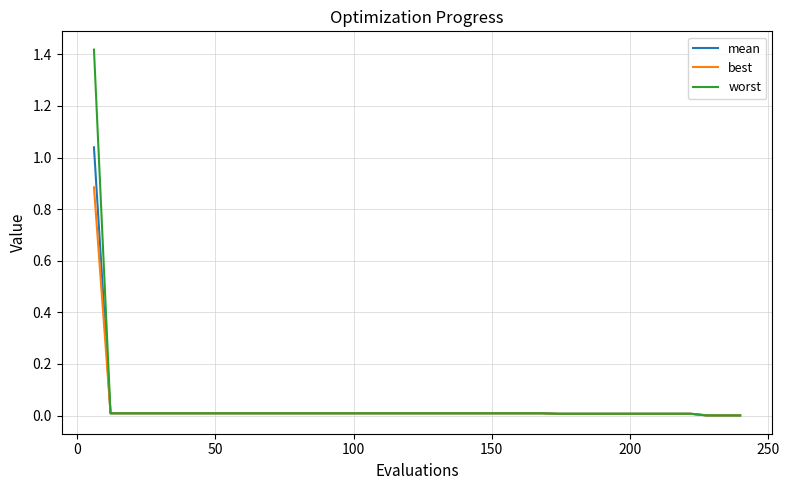

List the series in order of their peak value, lowest first.

best, mean, worst